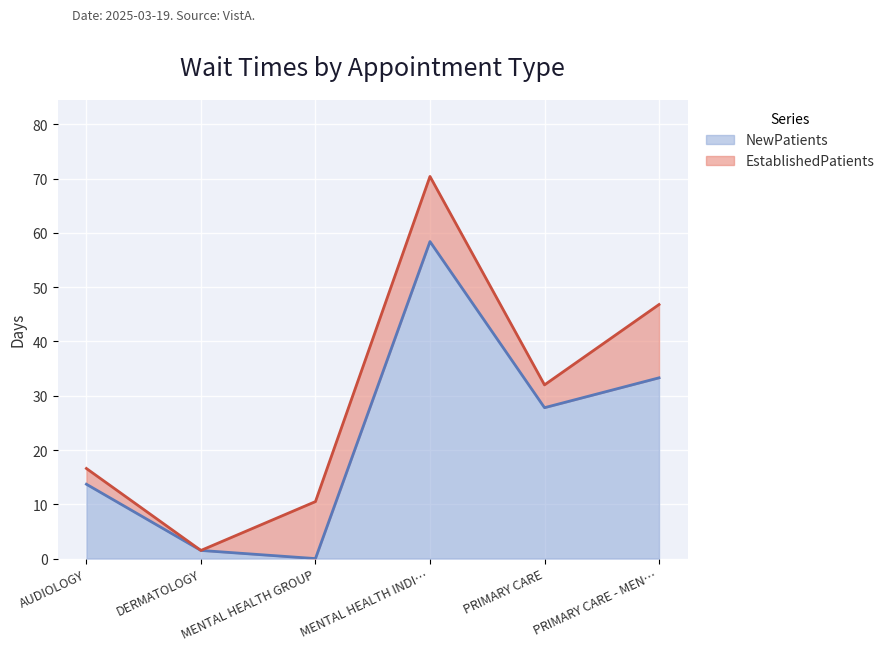

Does the chart display data point markers on the line(s)?

No